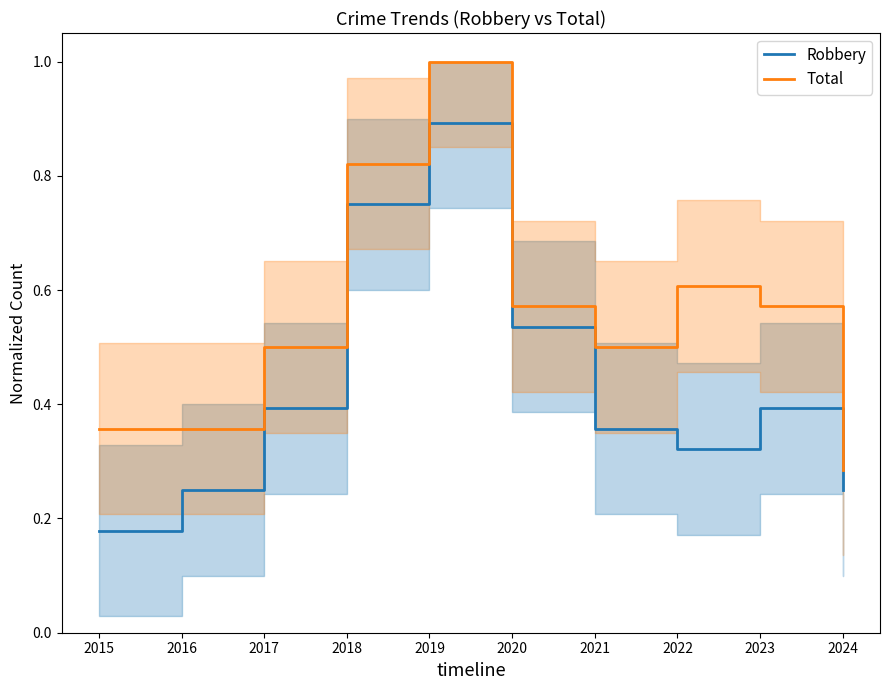

What is the sum of the Robbery values at 2019 and 2022?

1.2